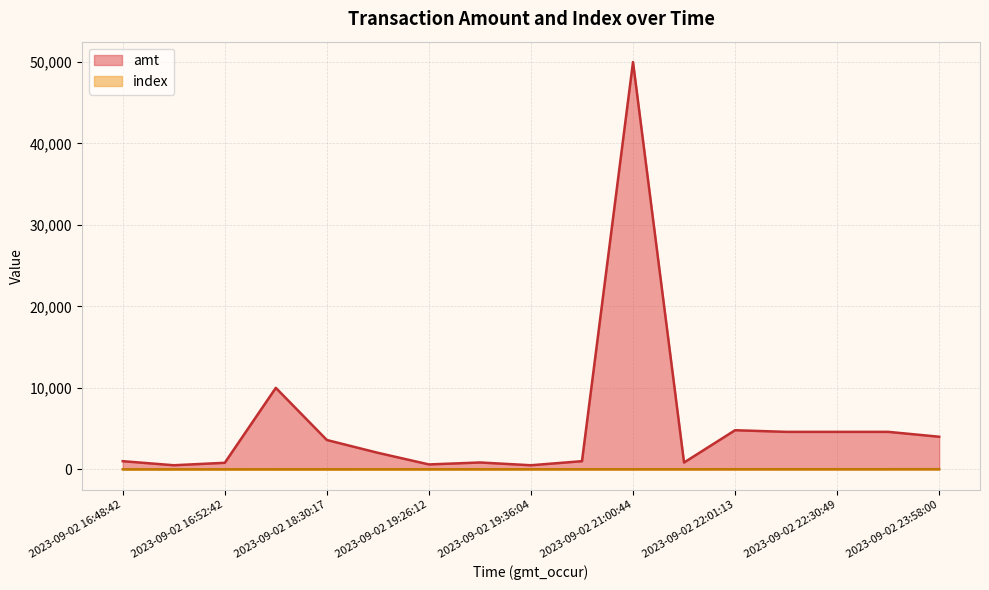

Rank the series at 2023-09-02 23:58:00 from lowest to highest value.

index, amt